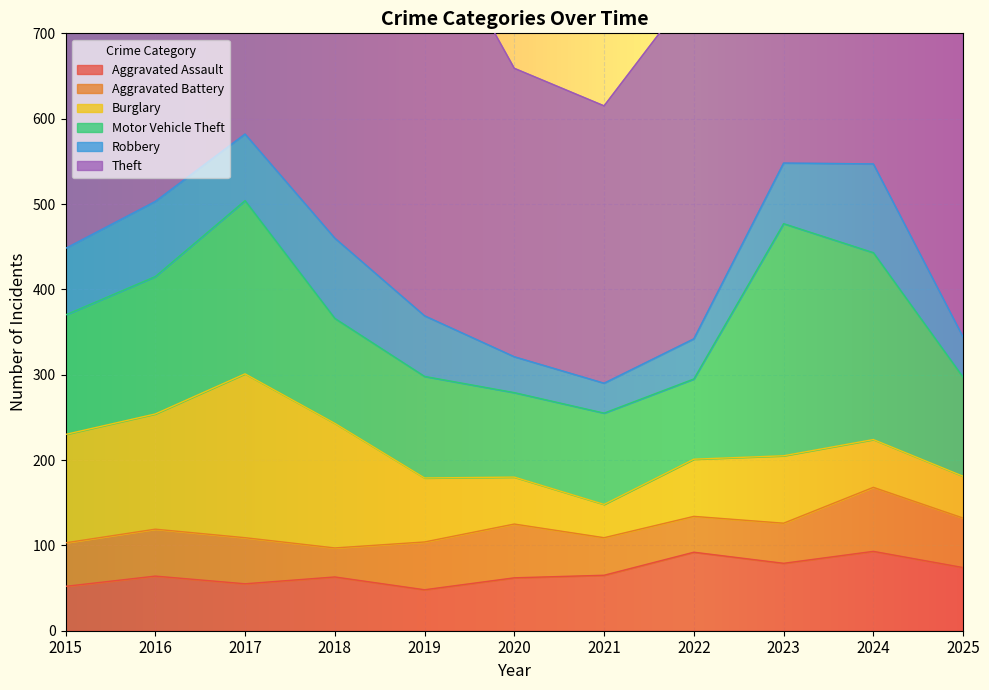

What is the value of the Aggravated Battery point at the 2nd from the left?

55